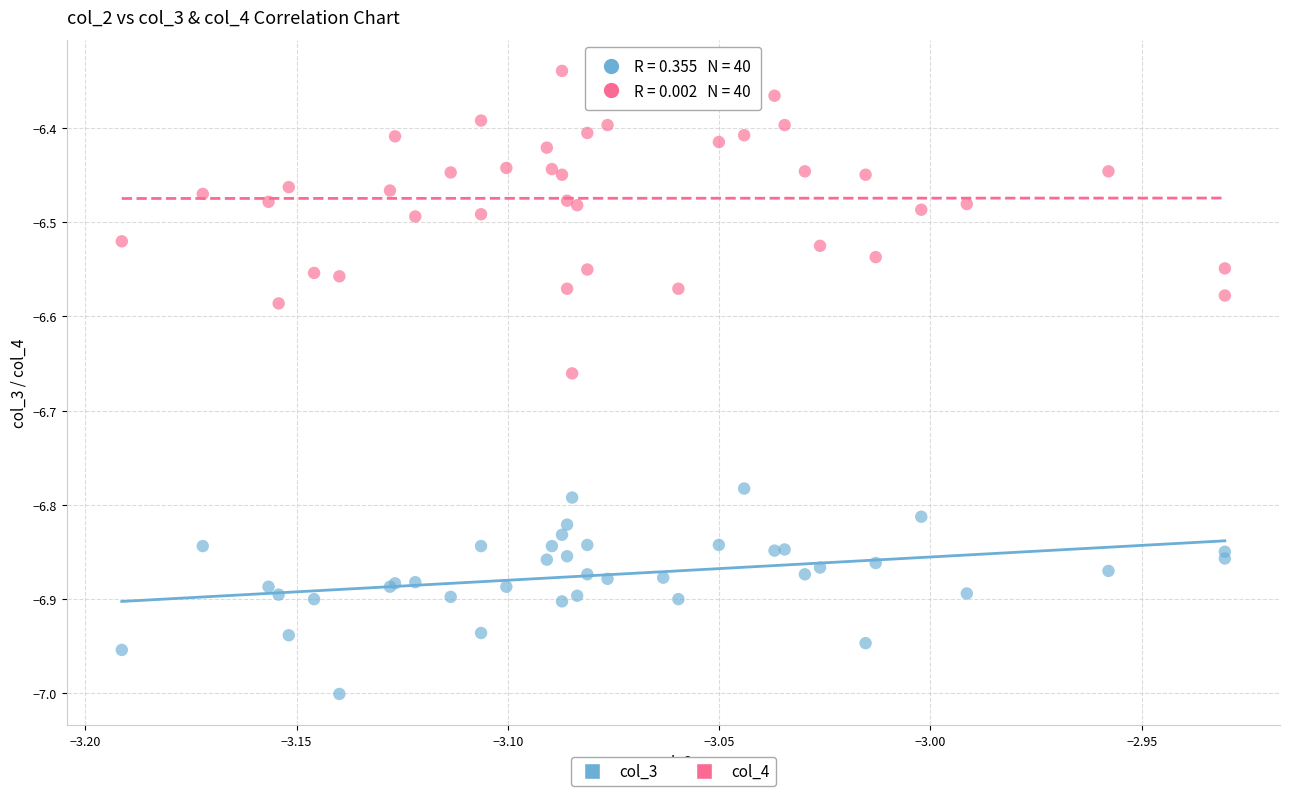

Which series contains the lowest Y value?

col_3